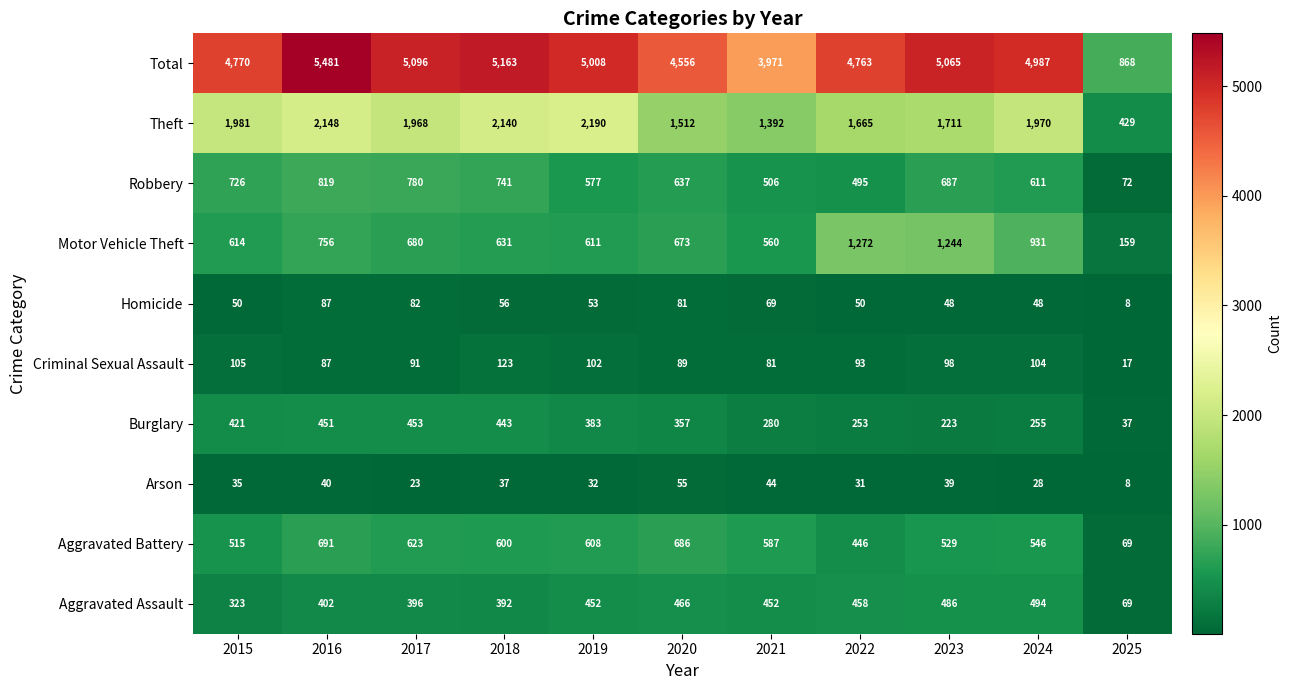

What is the spread (max minus min) of values at 2017?

5073